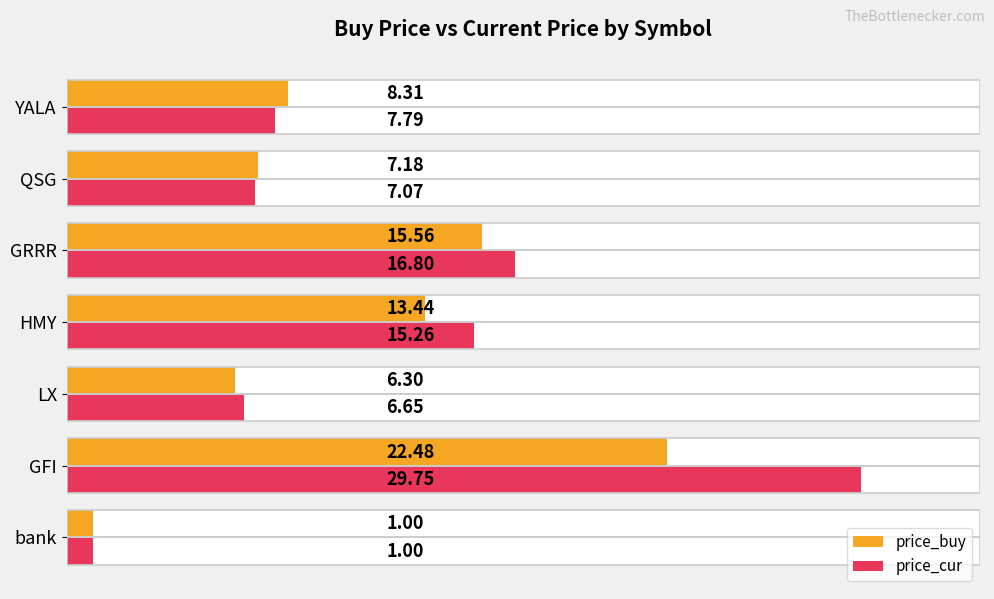

What is the spread (max minus min) of values at QSG?

0.1